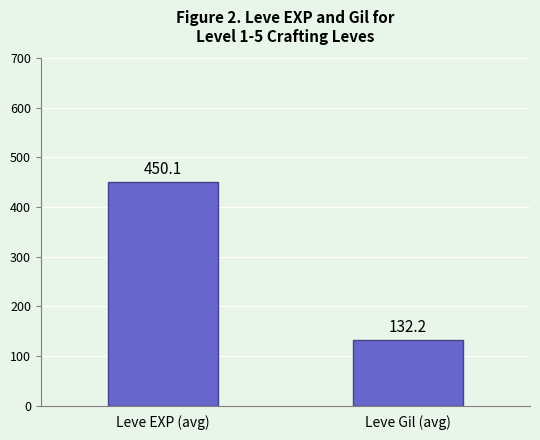

The chart shows a value of 78.2 at Leve Gil (avg). True or false?

False